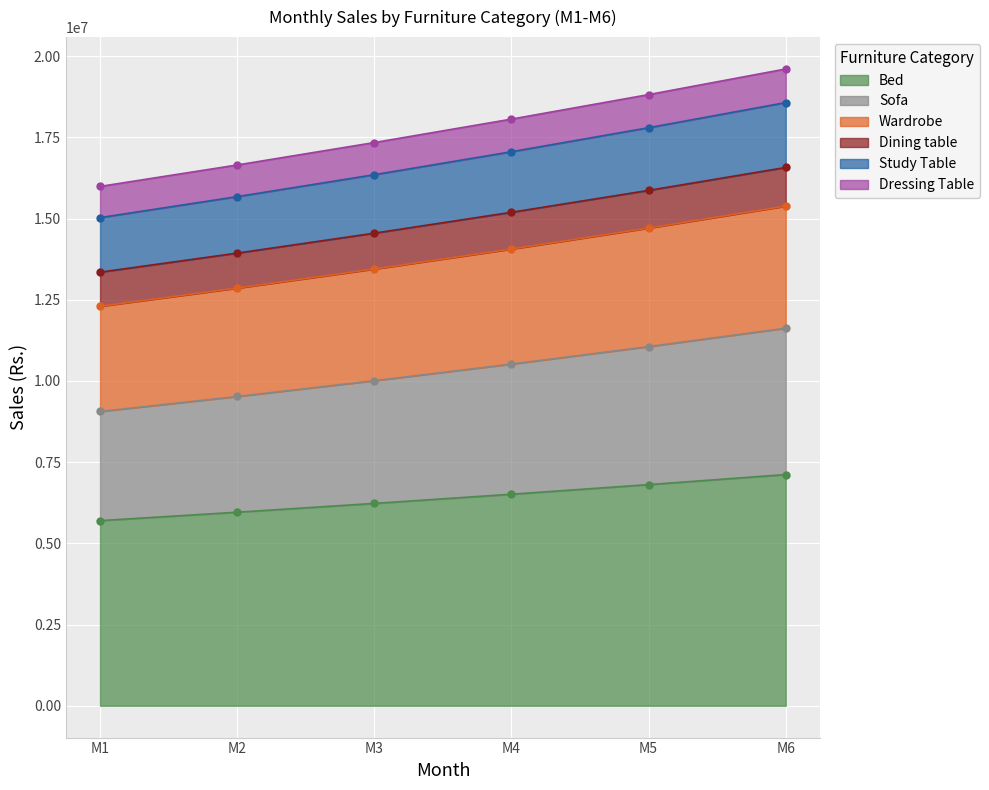

What is the minimum value for Bed?

5700000.0